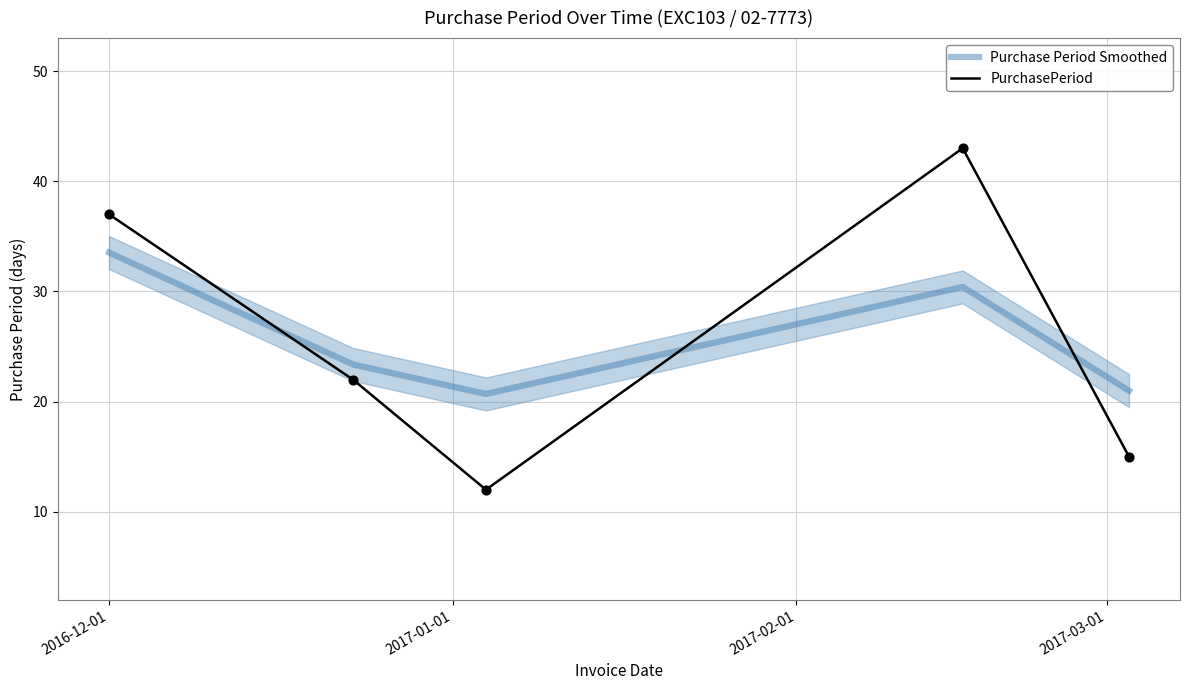

True or false: PurchasePeriod and Purchase Period Smoothed intersect in this chart.

True